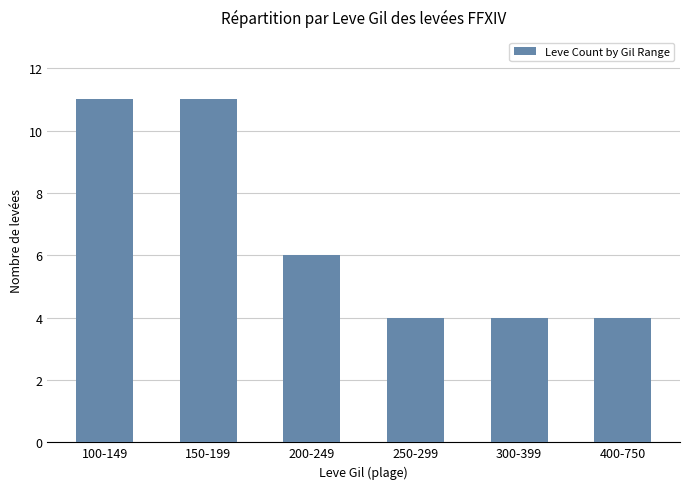

What is the sum of all values?

40